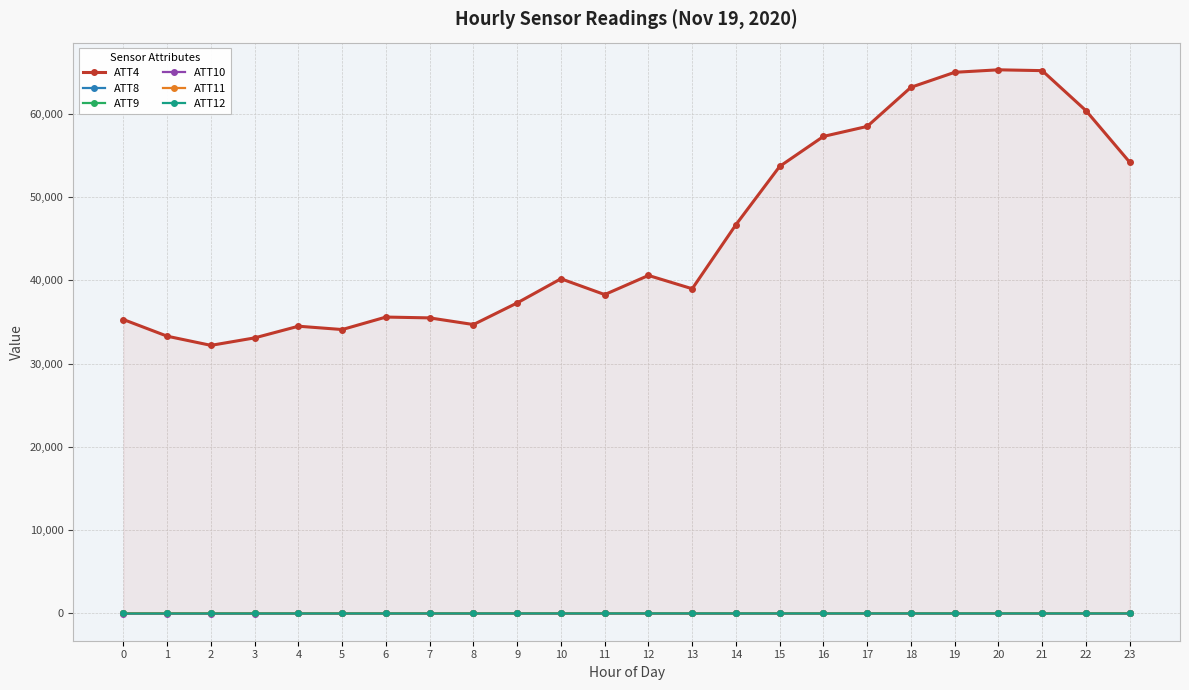

At which category is the sum across all series the highest?

20